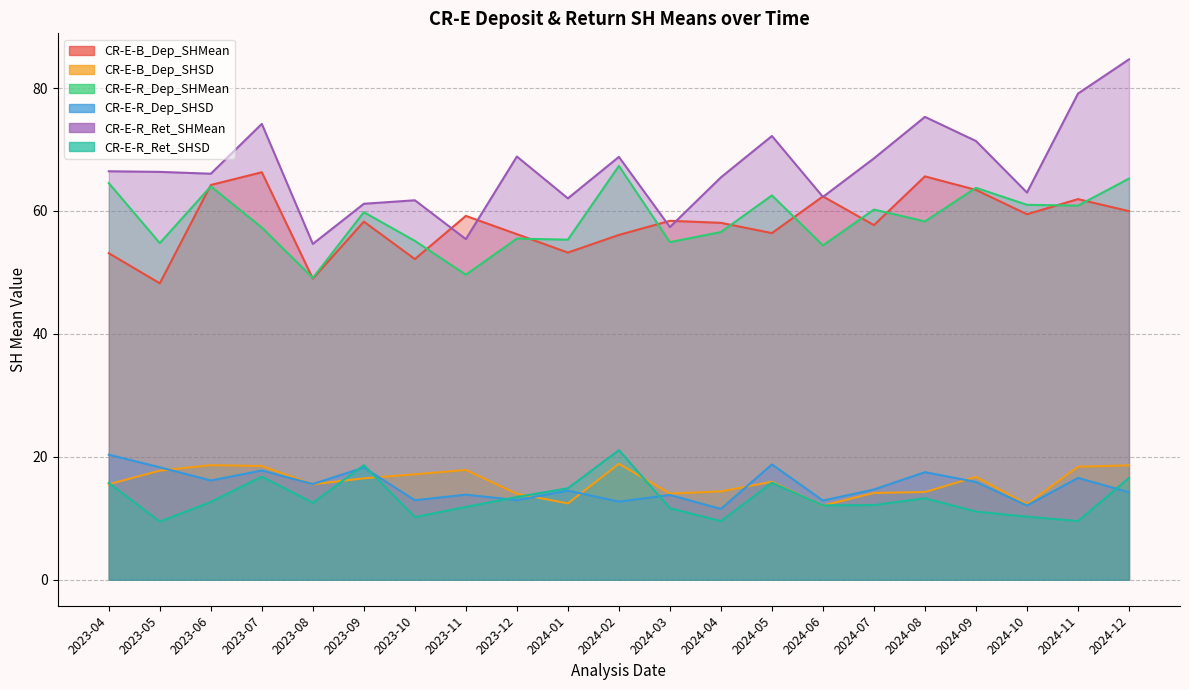

What is the label of the 2nd point from the right?

2024-11